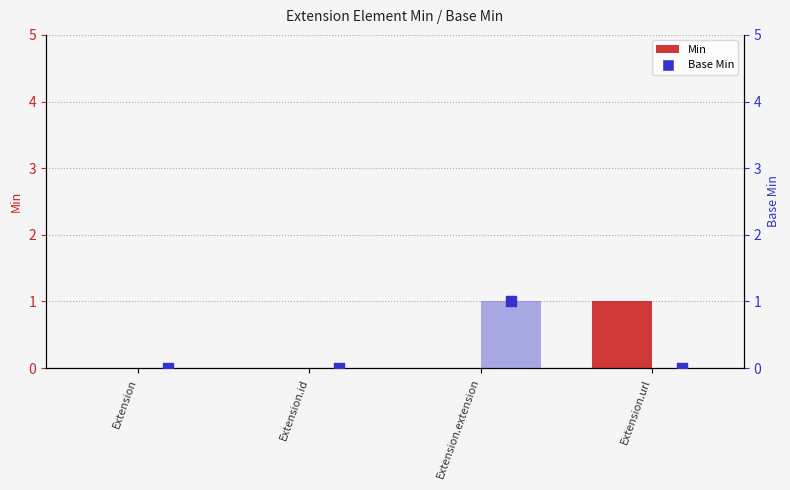

Is the value of Base Min at Extension.id greater than the value of Min at Extension.id?

No